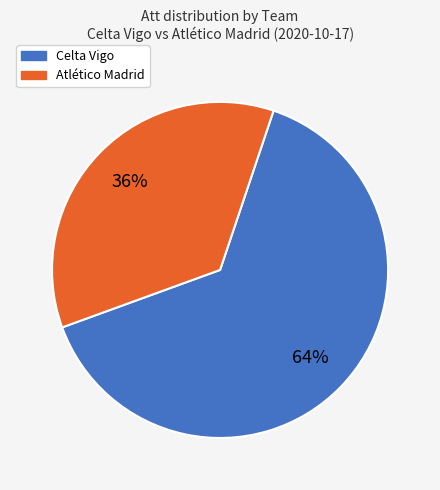

Does Celta Vigo represent more than half of the total?

Yes